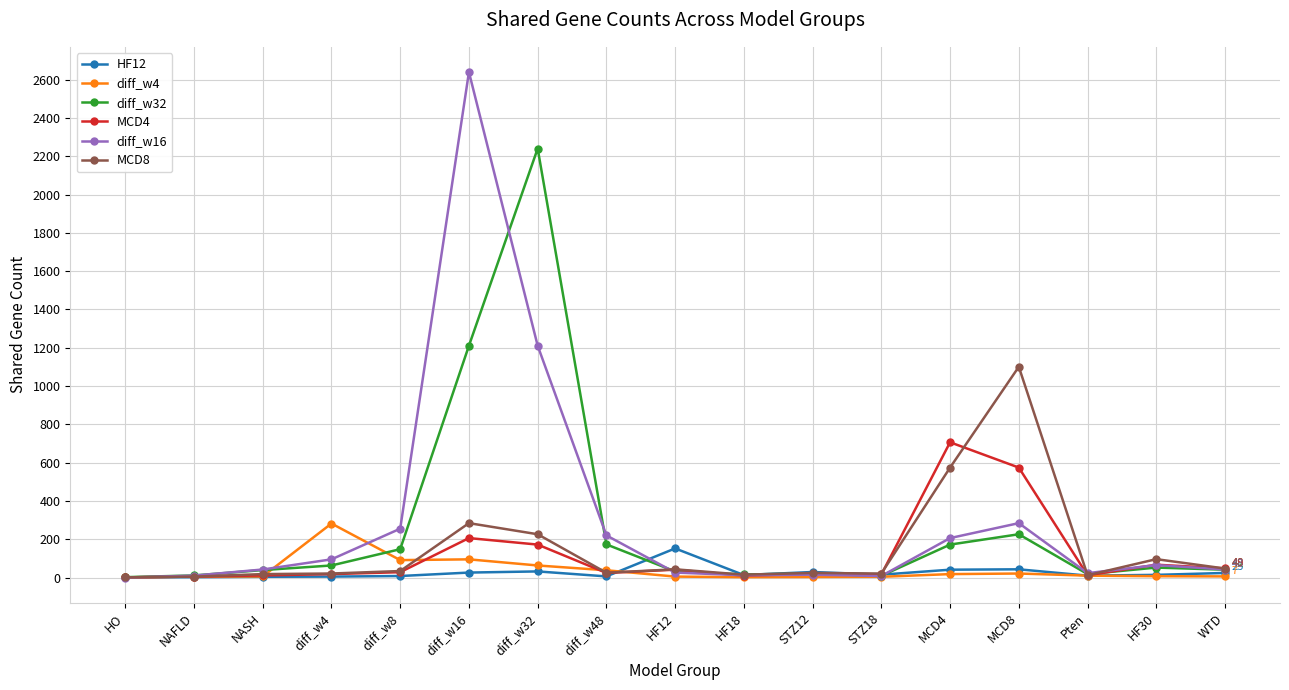

What is the total value across all series at Pten?

91